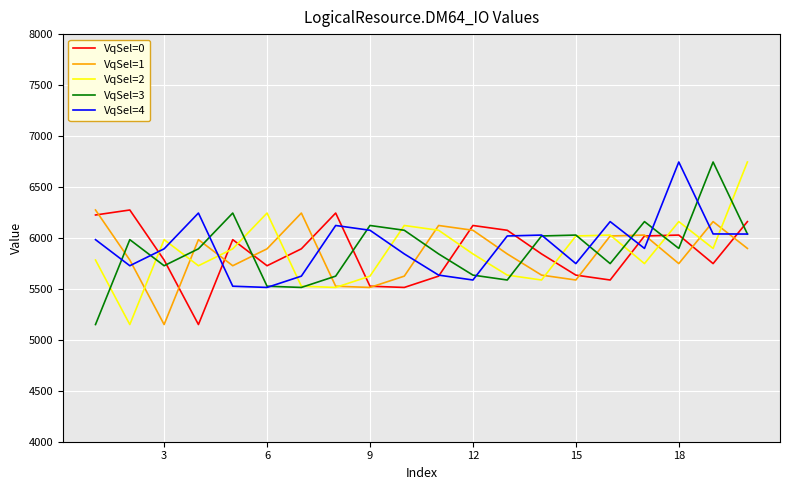

What is the minimum value for VqSel=0?

5150